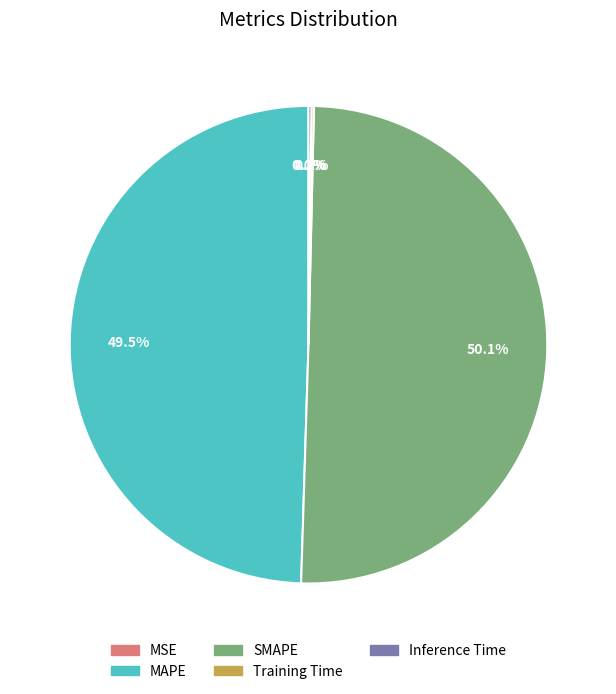

How much of the chart is everything except MAPE?

50.5%